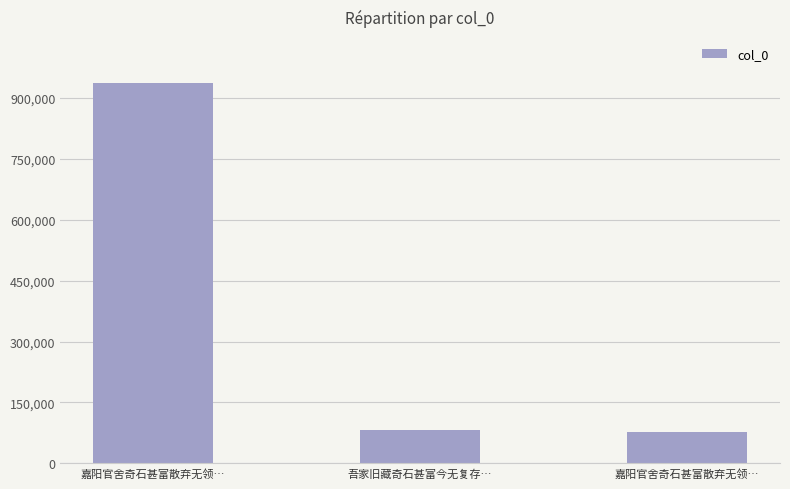

Does the chart contain any negative values?

No